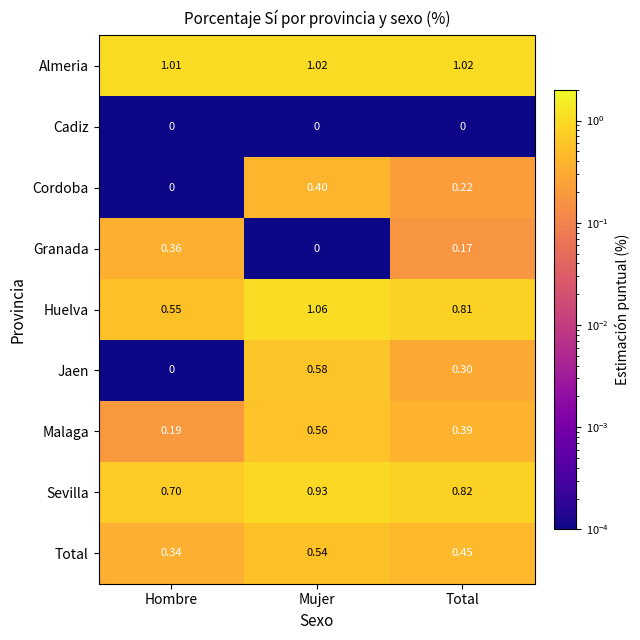

At which label does Total reach its minimum?

Hombre